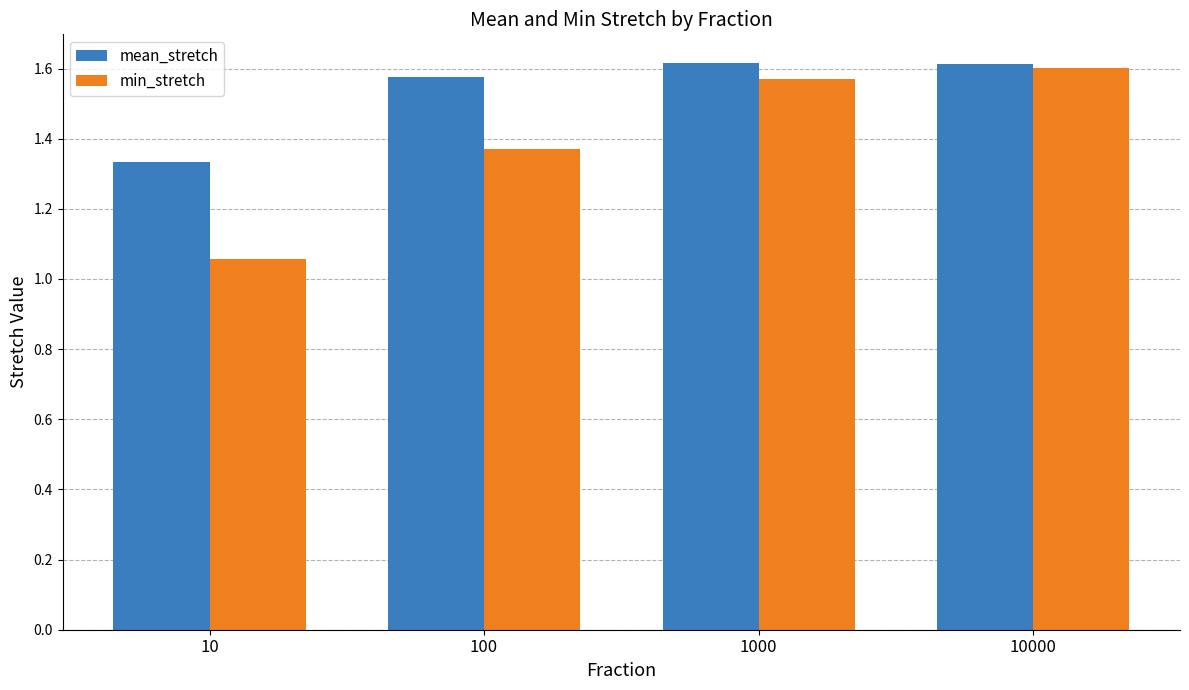

At how many categories does at least one series exceed 1?

4